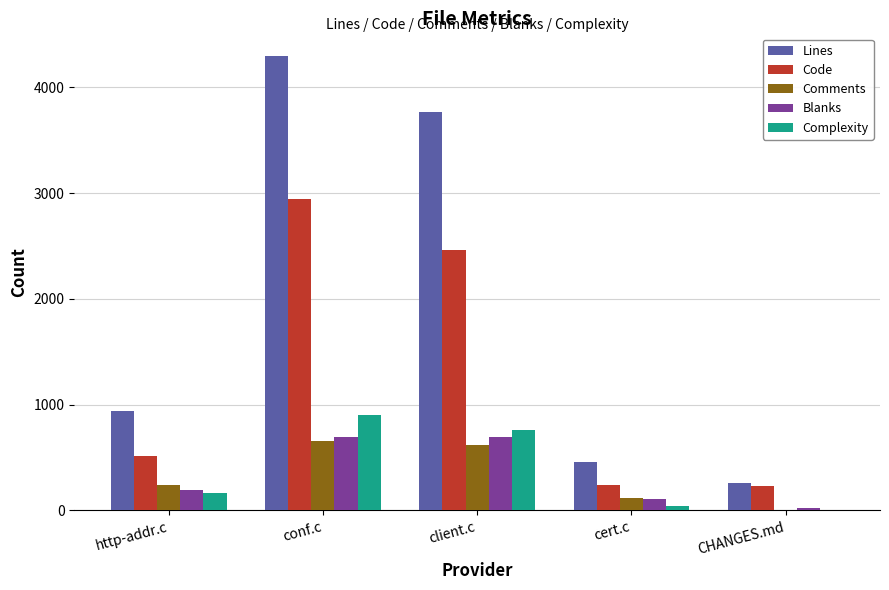

What is the sum of all Complexity values?

1863